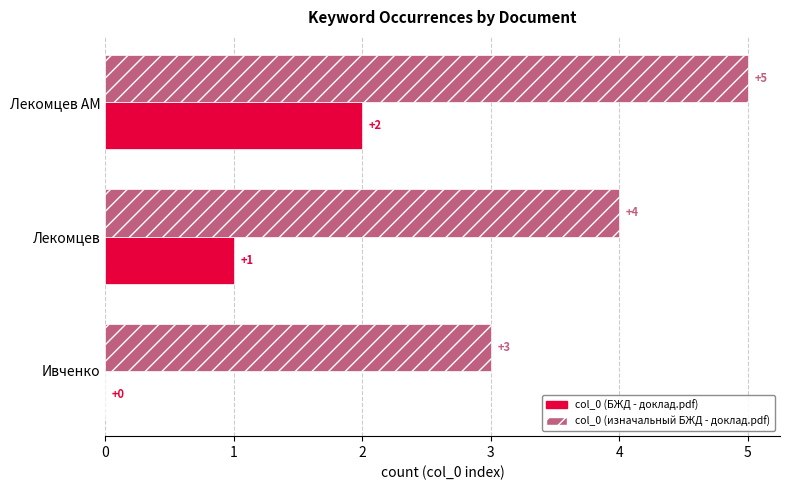

How many distinct data groups are displayed?

2